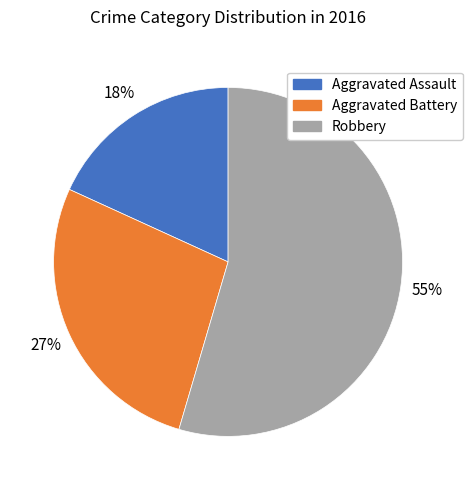

The Robbery slice represents 55% of the pie. True or false?

True